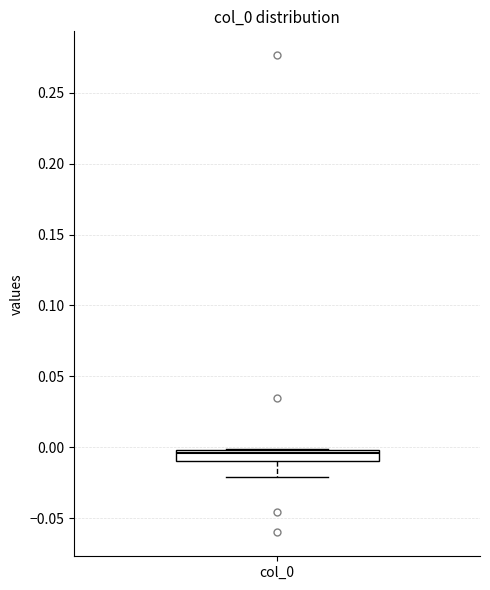

Where does the lower whisker of the box for col_0 end on the y-axis? The values are not printed on the chart, so give them approximately, as read against the axis.

-0.020